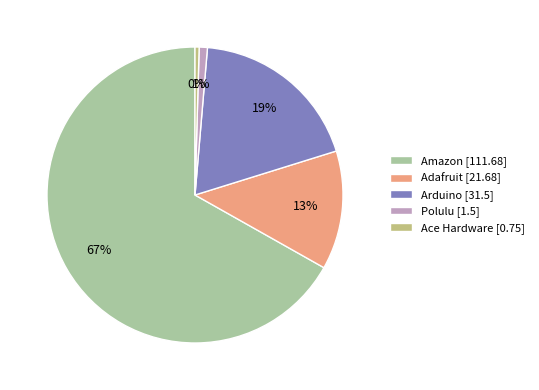

What is the majority slice?

Amazon